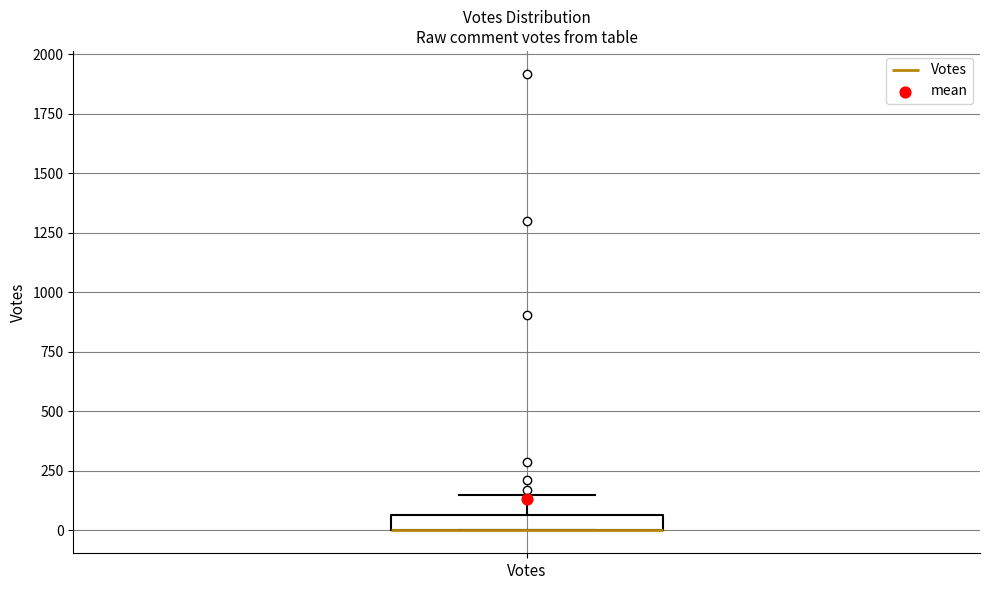

Where is the upper edge of the box for Votes on the y-axis? The values are not printed on the chart, so give them approximately, as read against the axis.

50